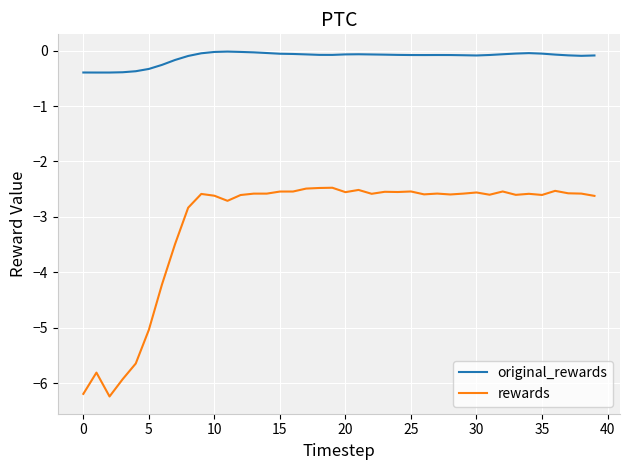

What is the lowest value of the original_rewards series?

-0.4